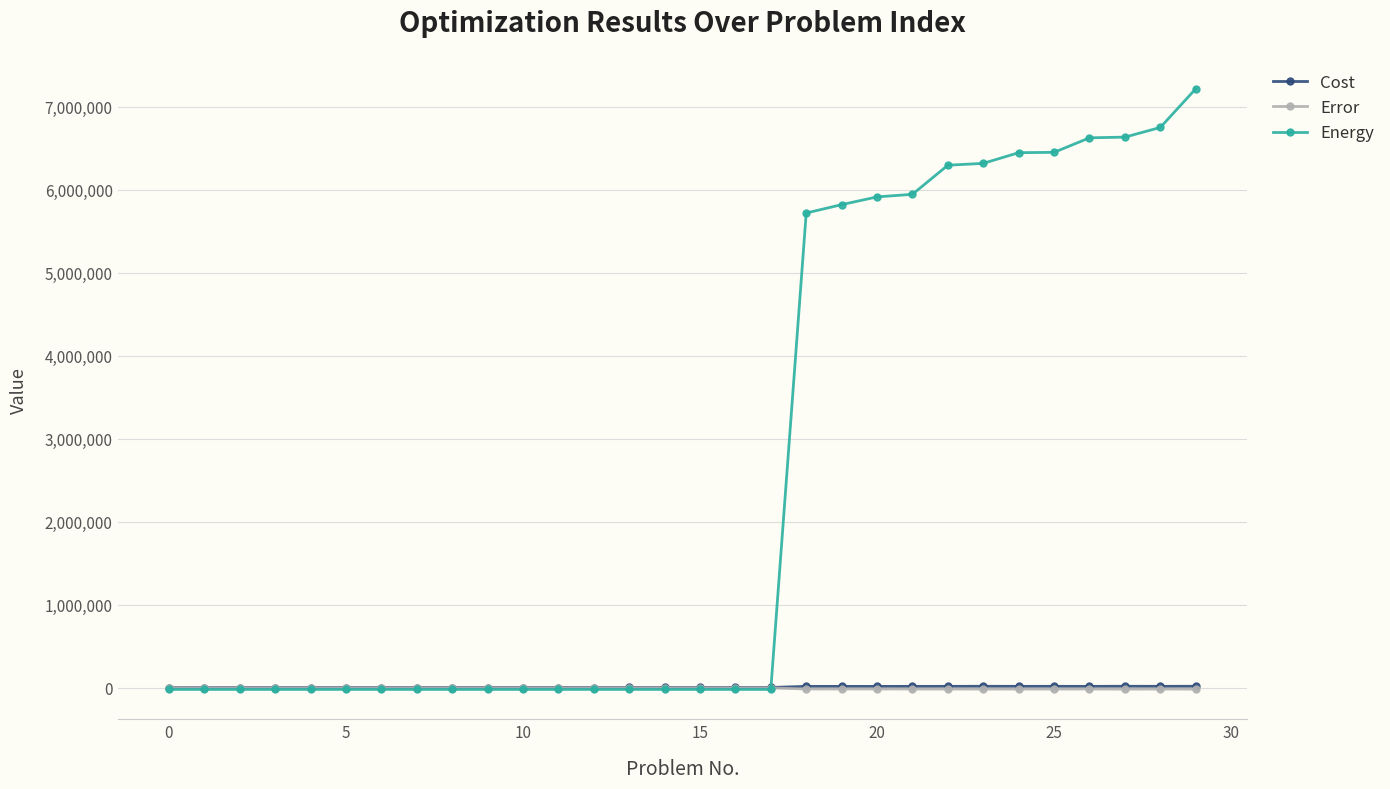

What is the maximum value shown in the chart?

7217797.2